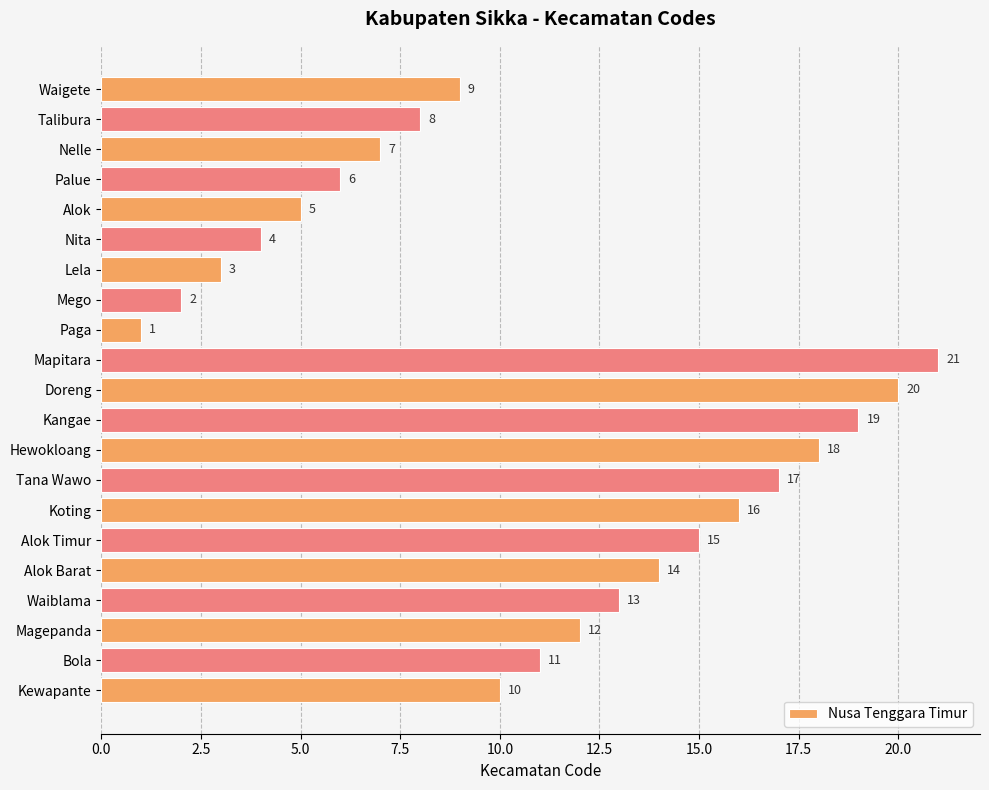

What is the change in value from Magepanda to Mapitara?

+9